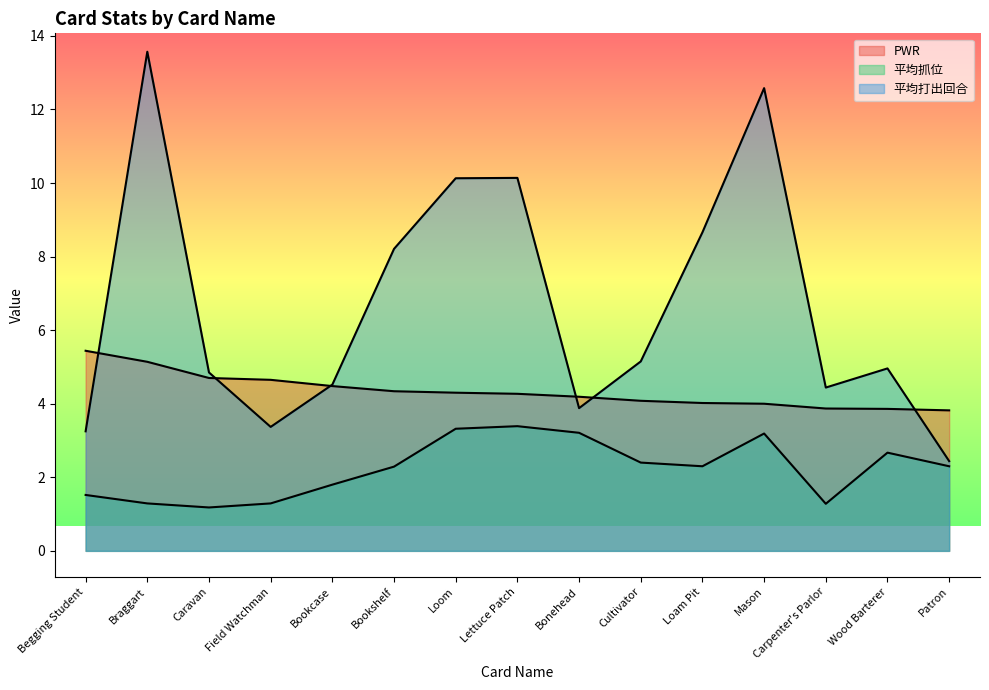

At which category does the chart reach its minimum across all series?

Caravan